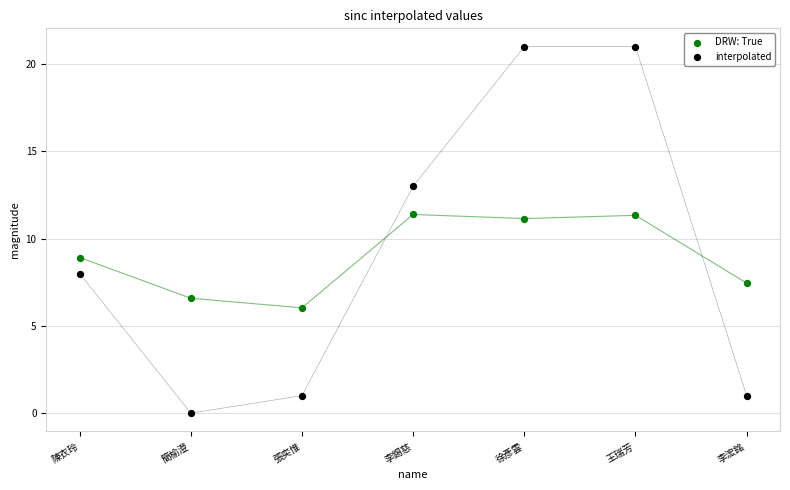

Which series reaches the minimum Y coordinate?

interpolated